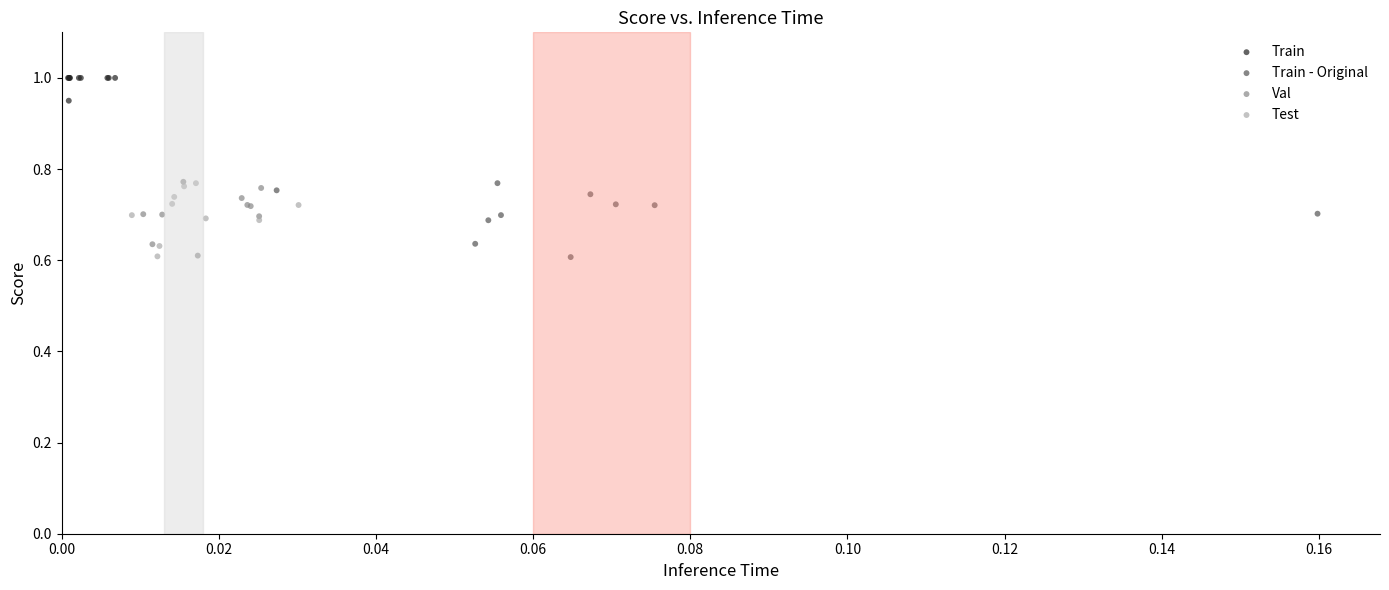

Which series contains the highest Y value?

Train